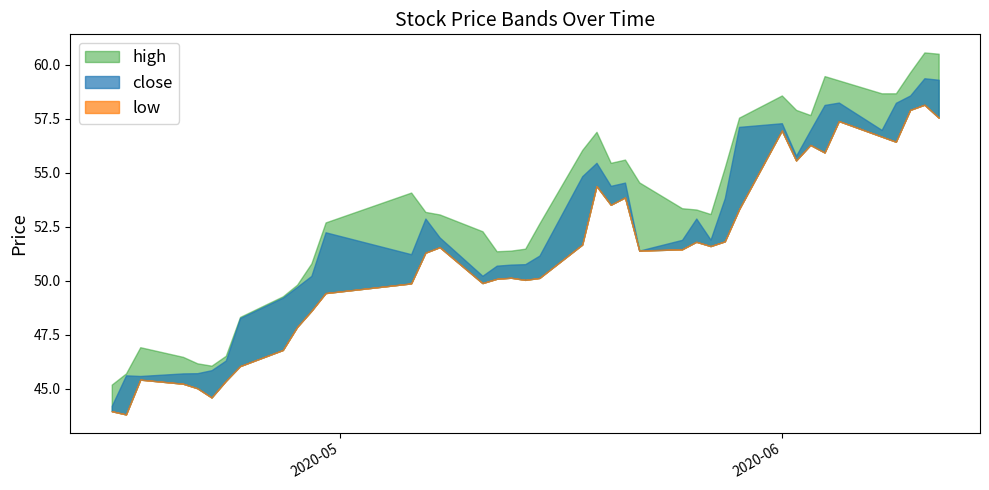

How many data points does each series have?

40